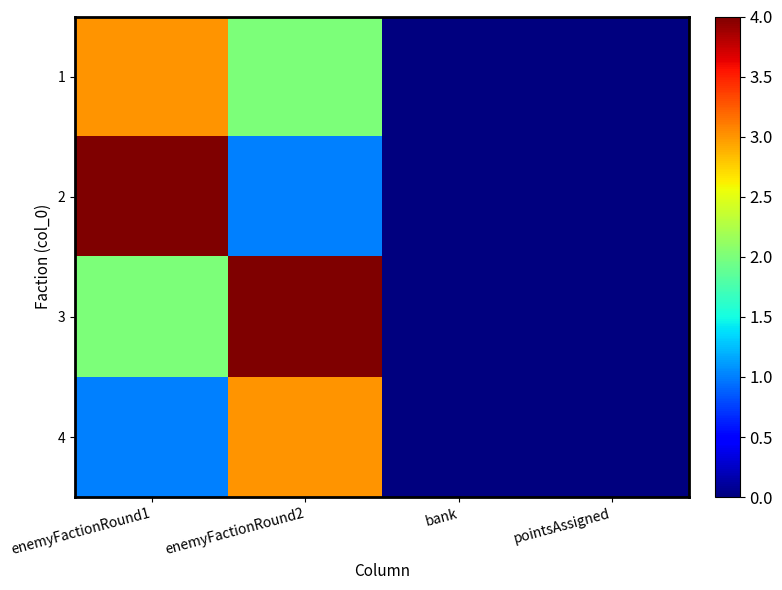

At which category does the chart reach its minimum across all series?

bank